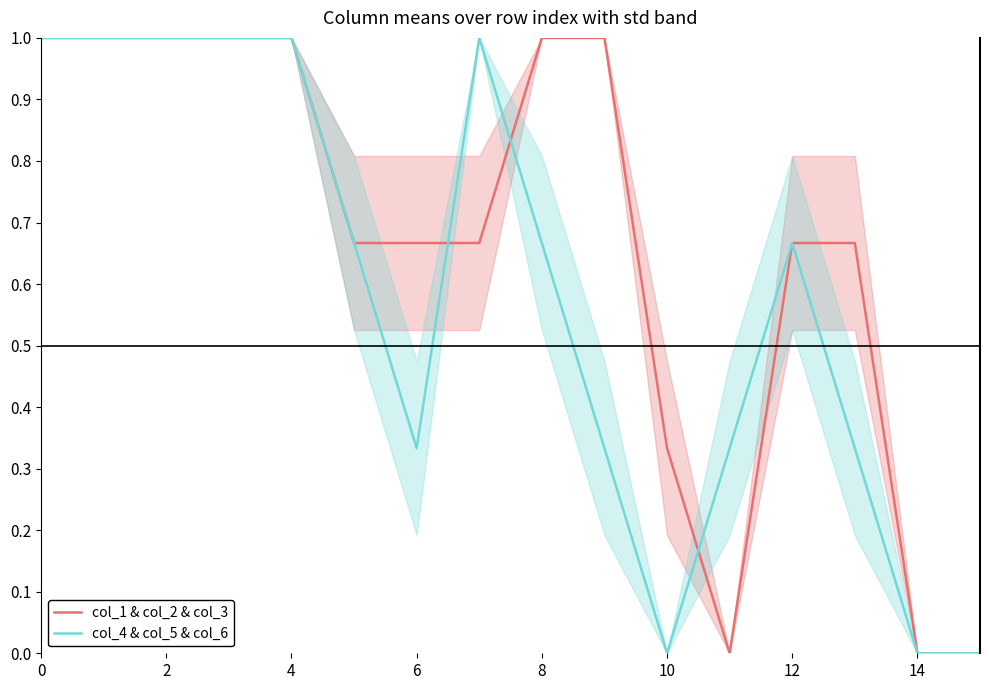

How many times do col_4 & col_5 & col_6 and col_1 & col_2 & col_3 cross each other?

3